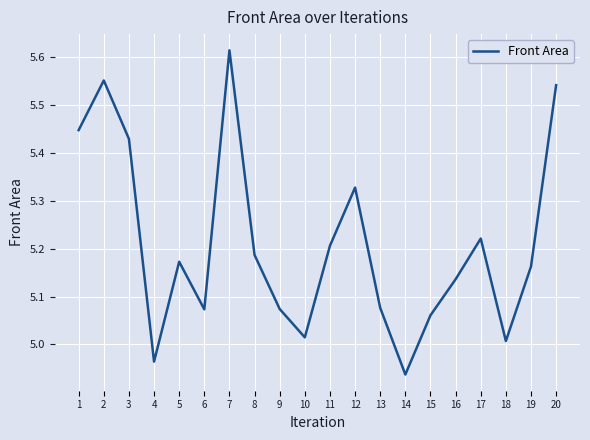

How many values are below 5?

2